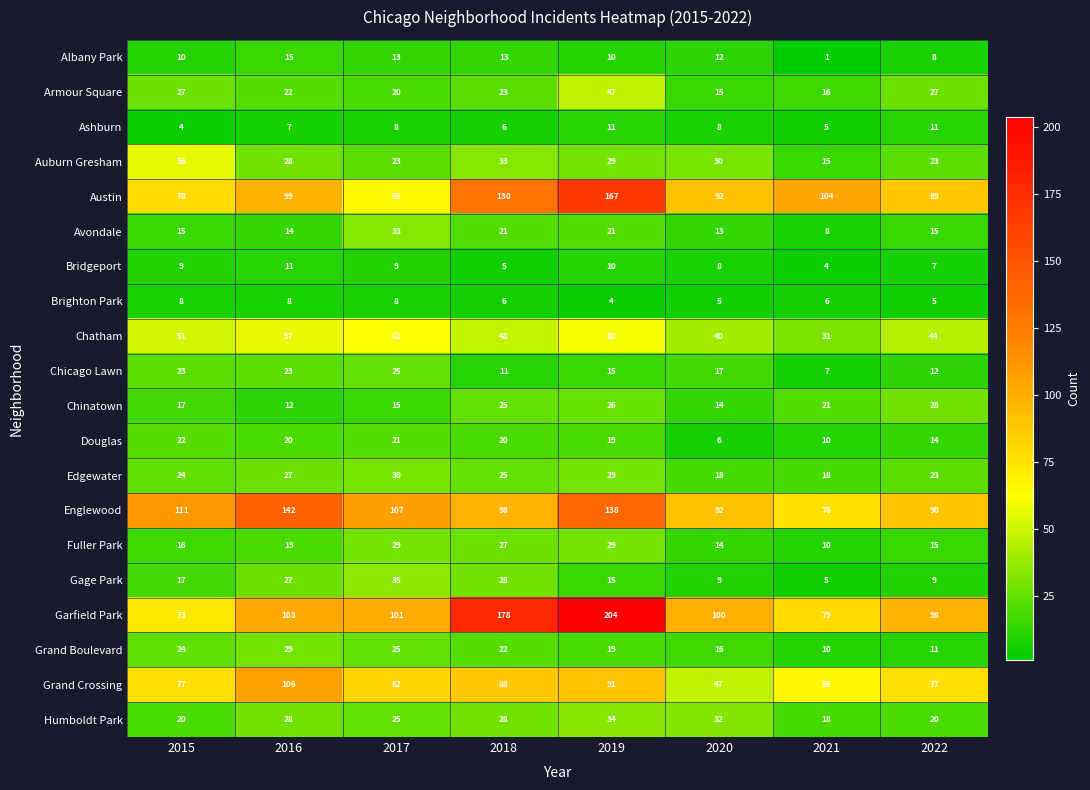

What is the difference between the second highest and second lowest values in the Englewood series?

48